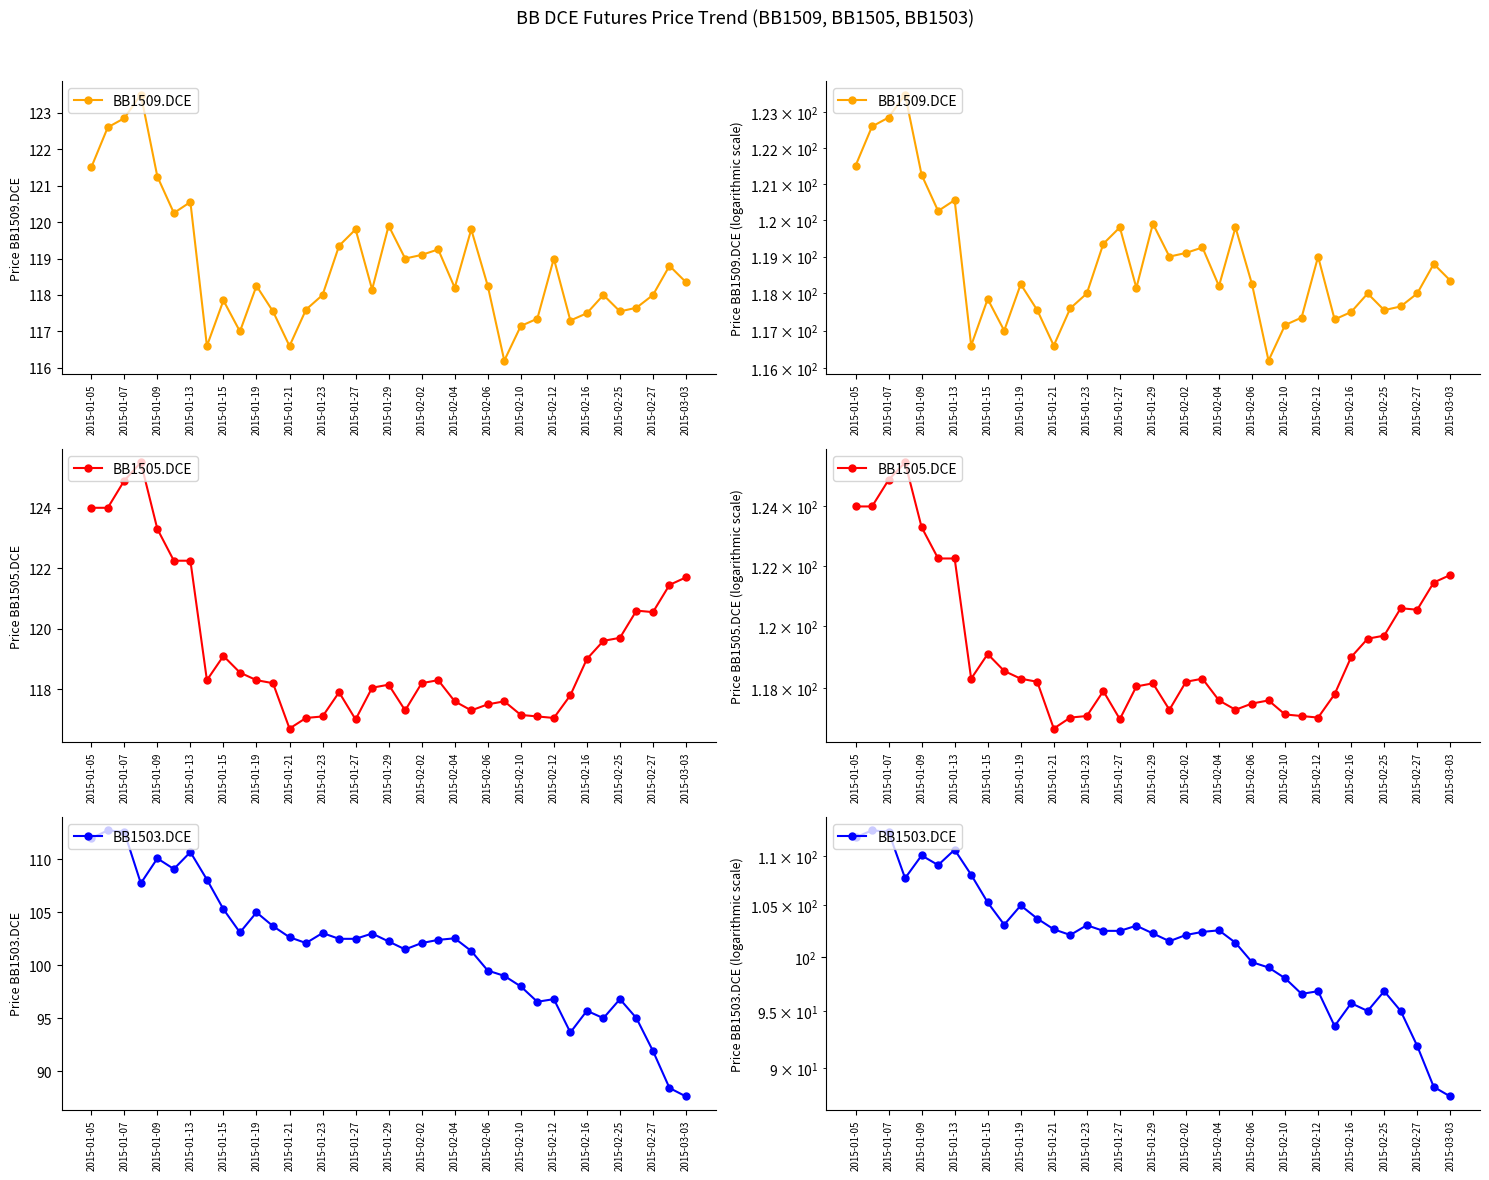

True or false: BB1503.DCE and BB1505.DCE cross at least once.

False